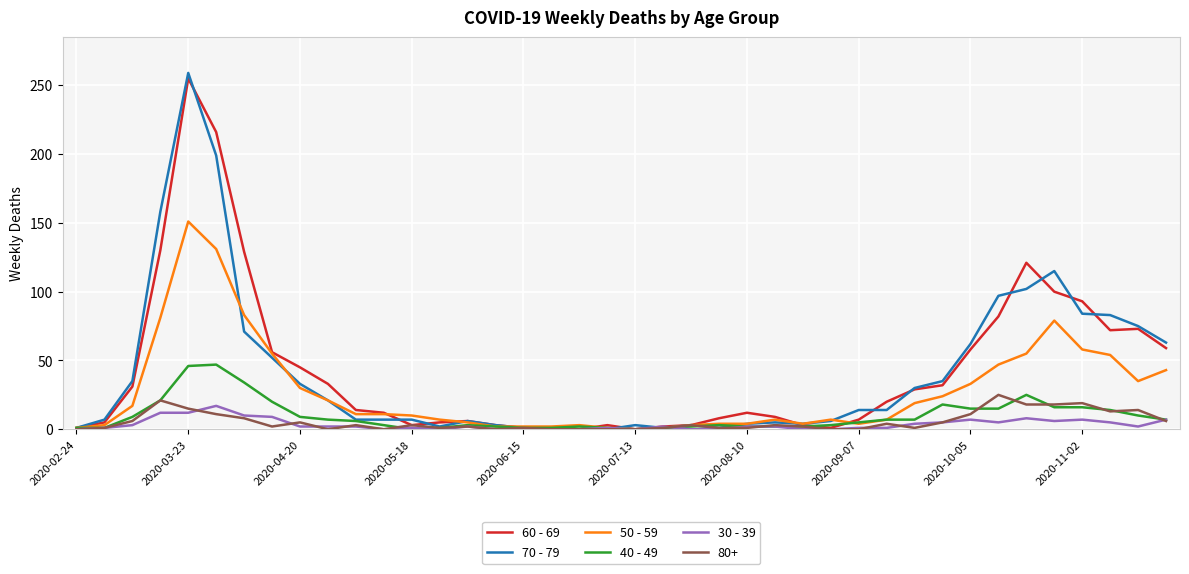

At which category is the sum across all series the highest?

2020-03-23